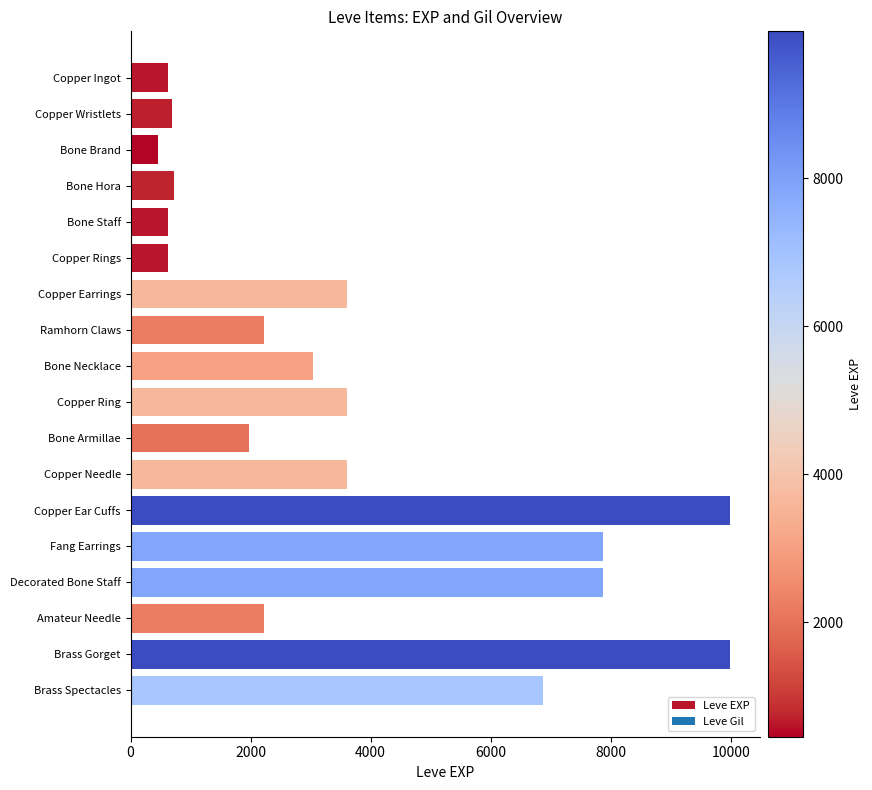

The chart shows a value of 1194 at Bone Necklace. True or false?

False